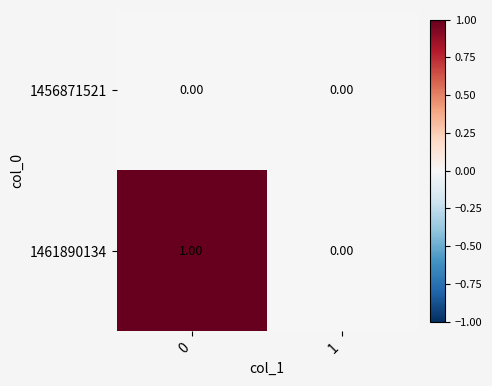

How many categories are shown in the chart?

2